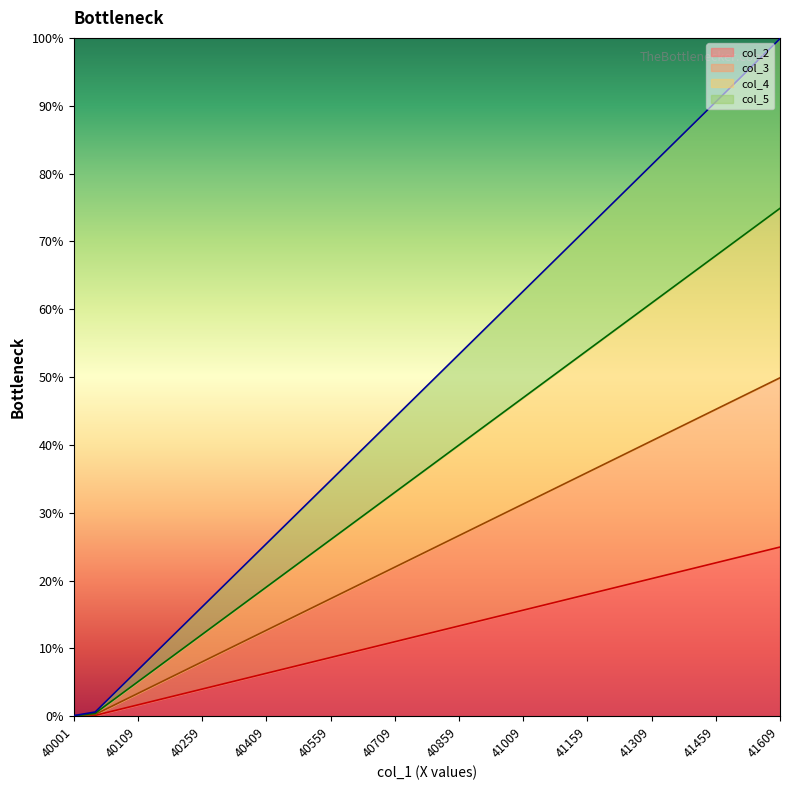

What is the maximum value for col_2?

24.9